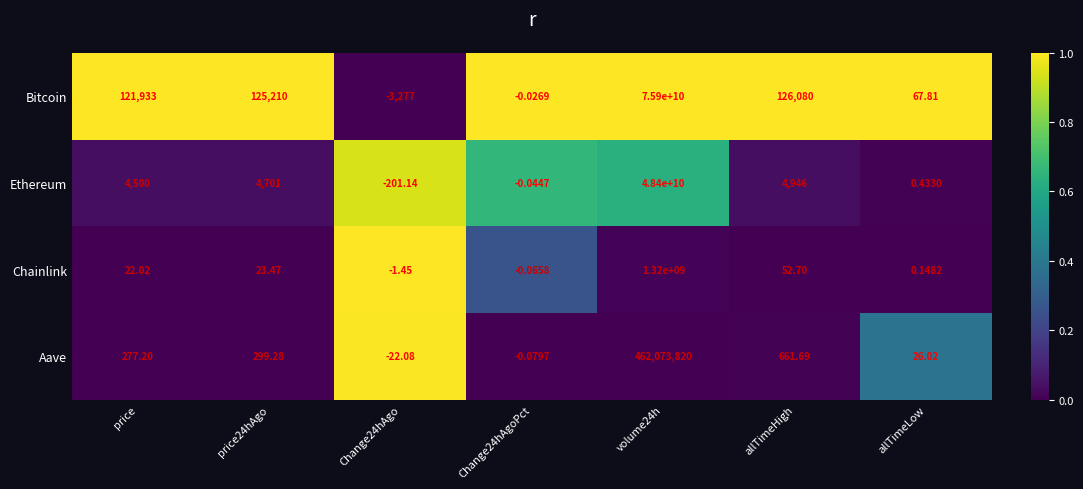

Which series has the widest spread of values?

Bitcoin